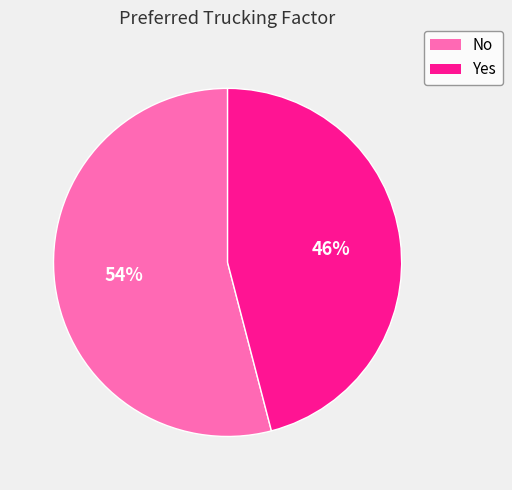

How many segments does this pie chart have?

2